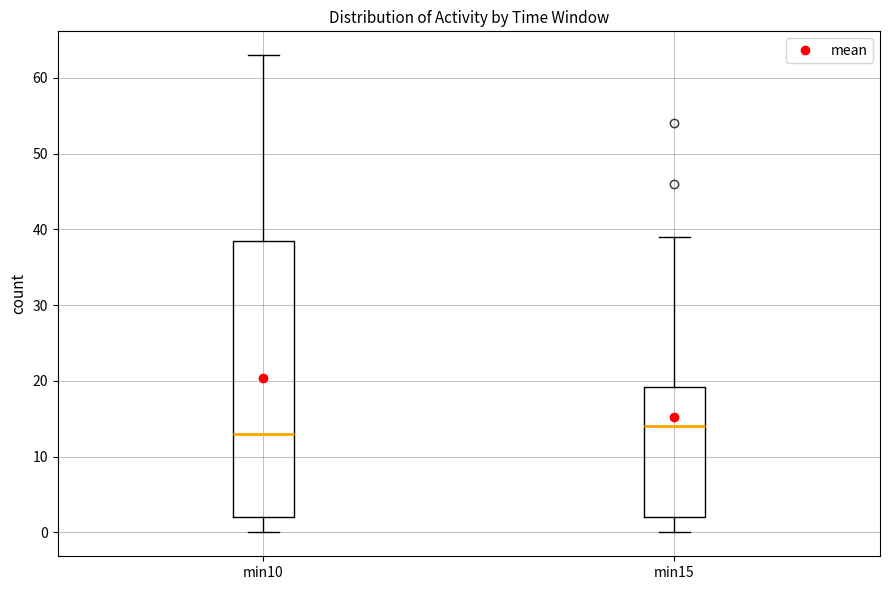

Comparing the boxes themselves (not the whiskers), which one is the tallest?

min10